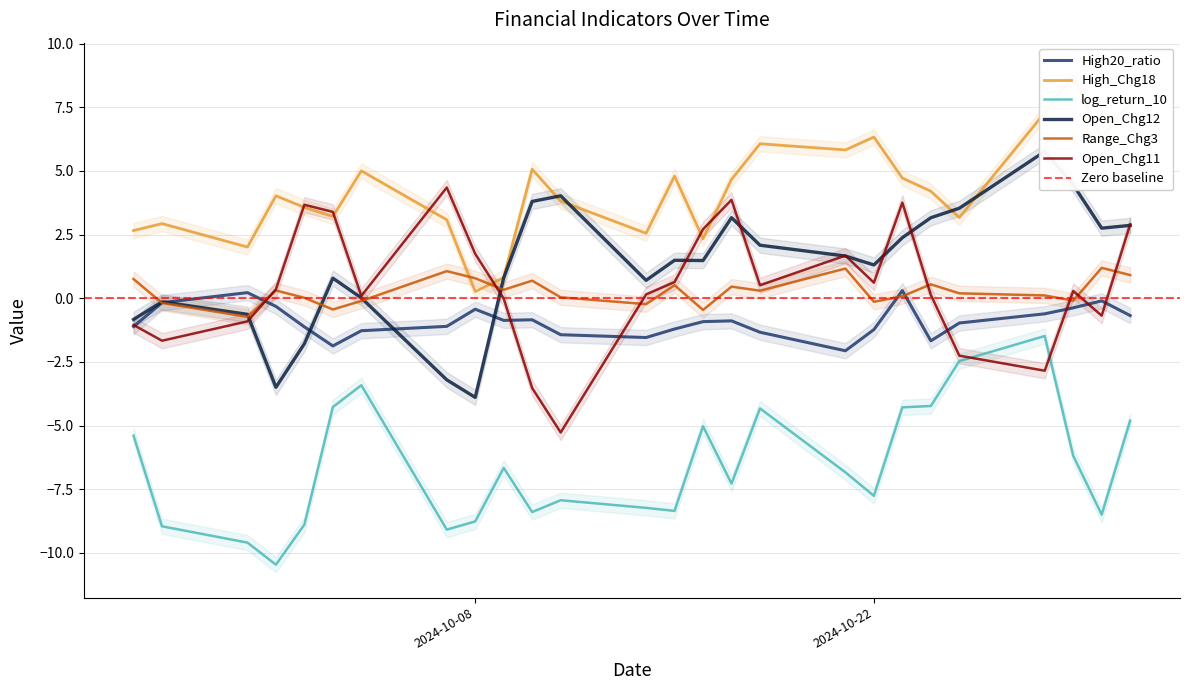

Rank the series at 2024-10-04 from highest to lowest value.

High_Chg18, Open_Chg11, Open_Chg12, Range_Chg3, High20_ratio, log_return_10